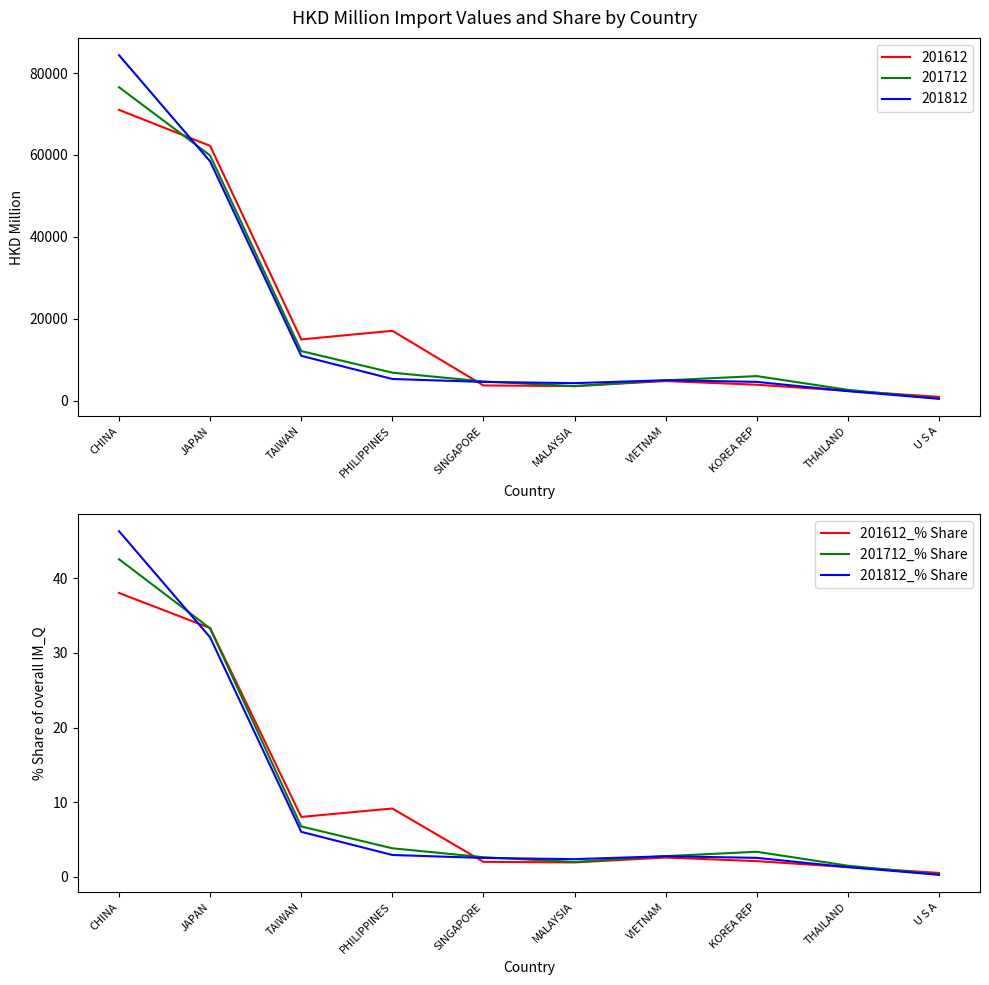

What is the value of the 201712_% Share point at the 9th from the left?

1.5